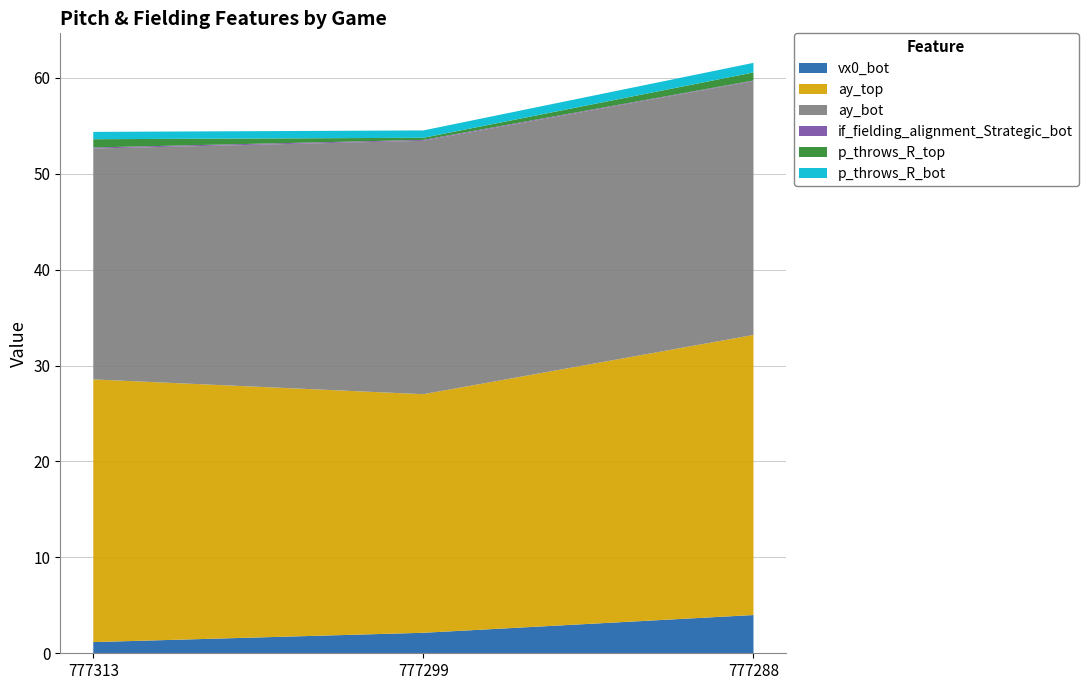

Reading left to right, list all the values displayed in this chart.

vx0_bot: 1.2	2.1	4.0
ay_top: 27.4	24.9	29.2
ay_bot: 24.1	26.4	26.5
if_fielding_alignment_Strategic_bot: 0.1	0.1	0.1
p_throws_R_top: 0.9	0.2	0.8
p_throws_R_bot: 0.8	0.8	1.0